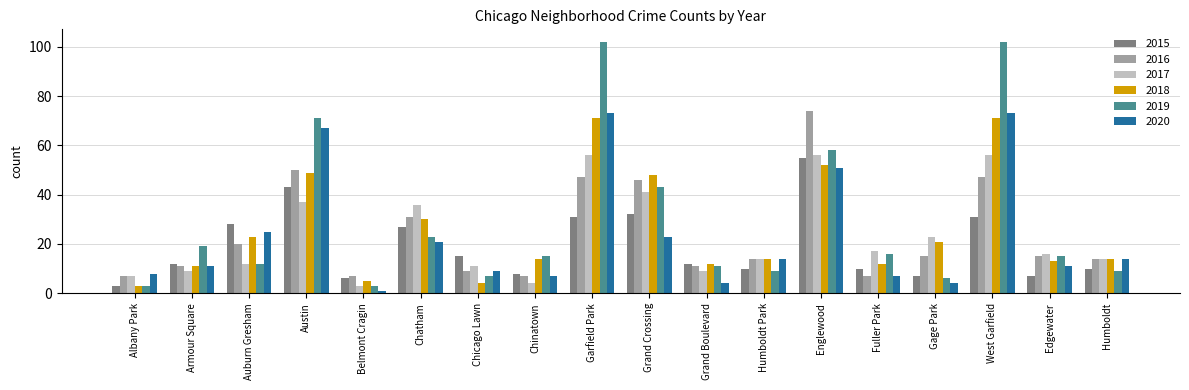

Which series has the widest spread of values?

2019